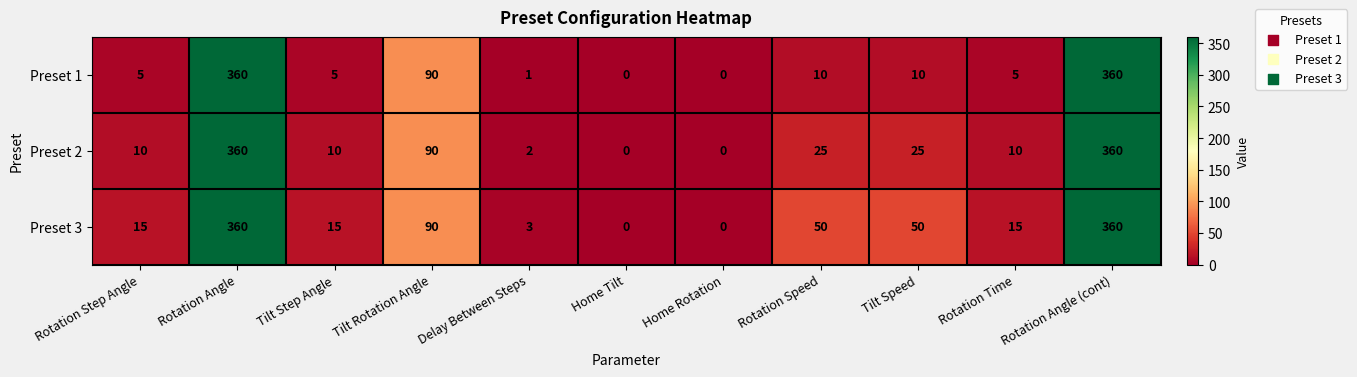

Which series changed the most between Delay Between Steps and Rotation Time?

Preset 3